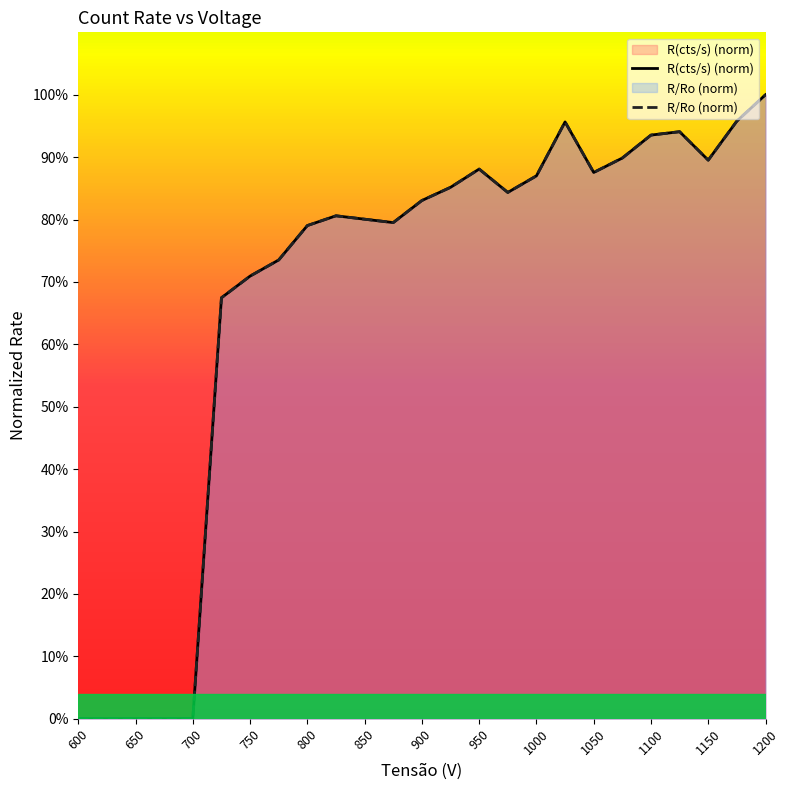

How many intersections are there between R(cts/s) (norm) and R/Ro (norm)?

9